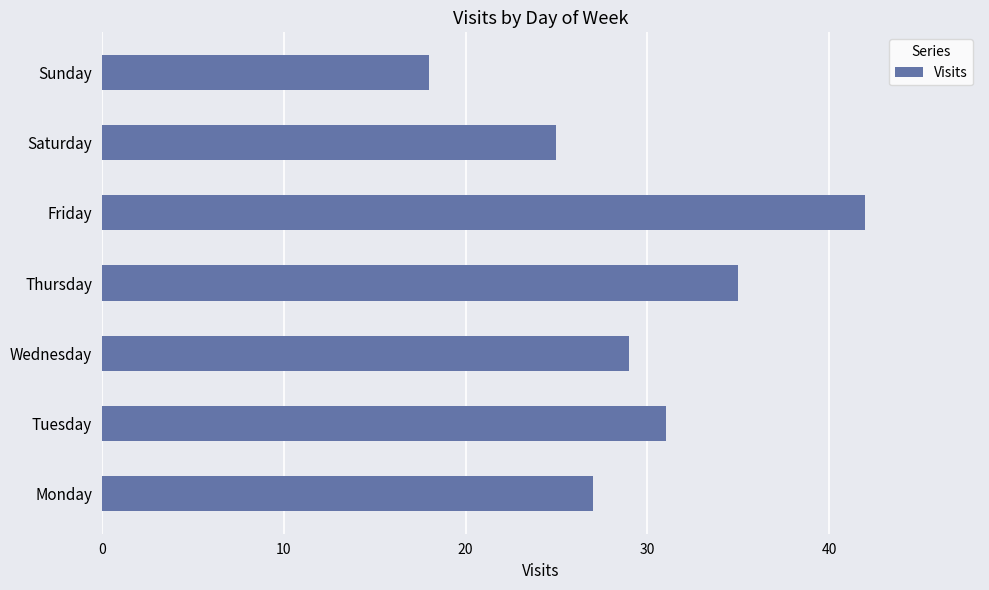

What is the minimum value shown in the chart?

18